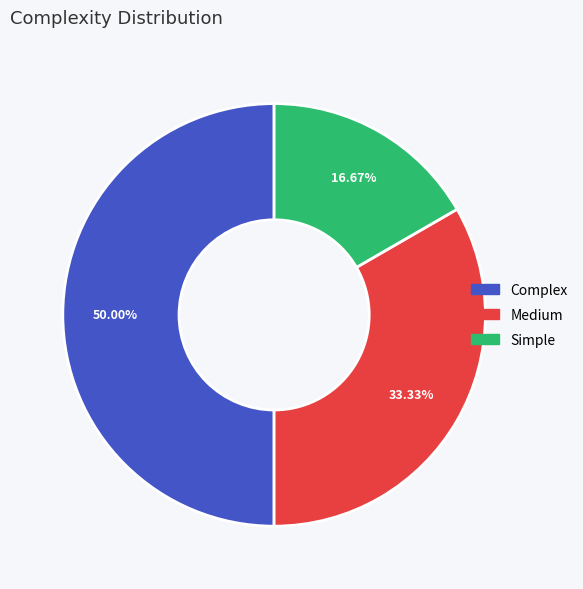

How many segments does this pie chart have?

3